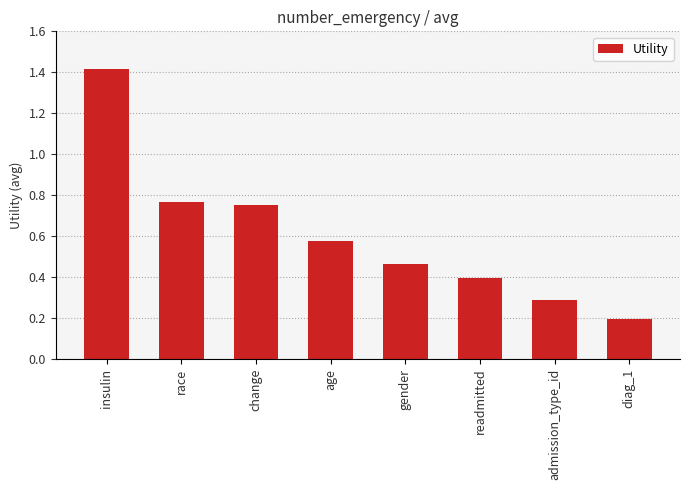

What is the value of the 7th bar from the left?

0.3